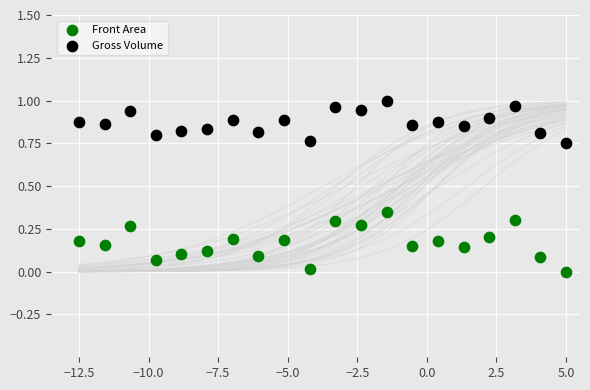

What are all the series names shown in the legend?

Front Area, Gross Volume